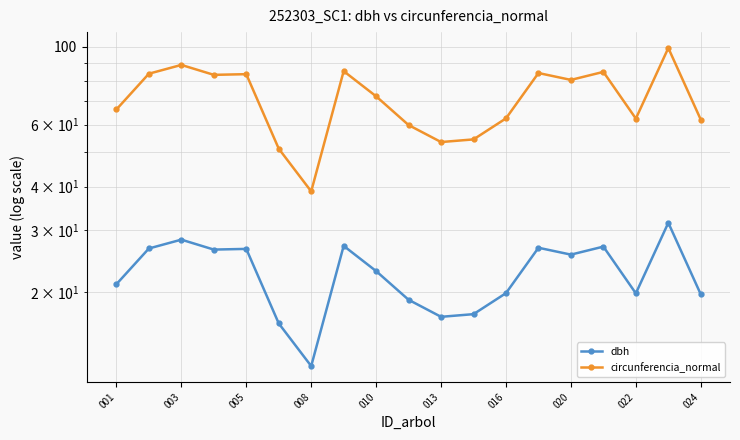

At how many categories does at least one series exceed 24?

19